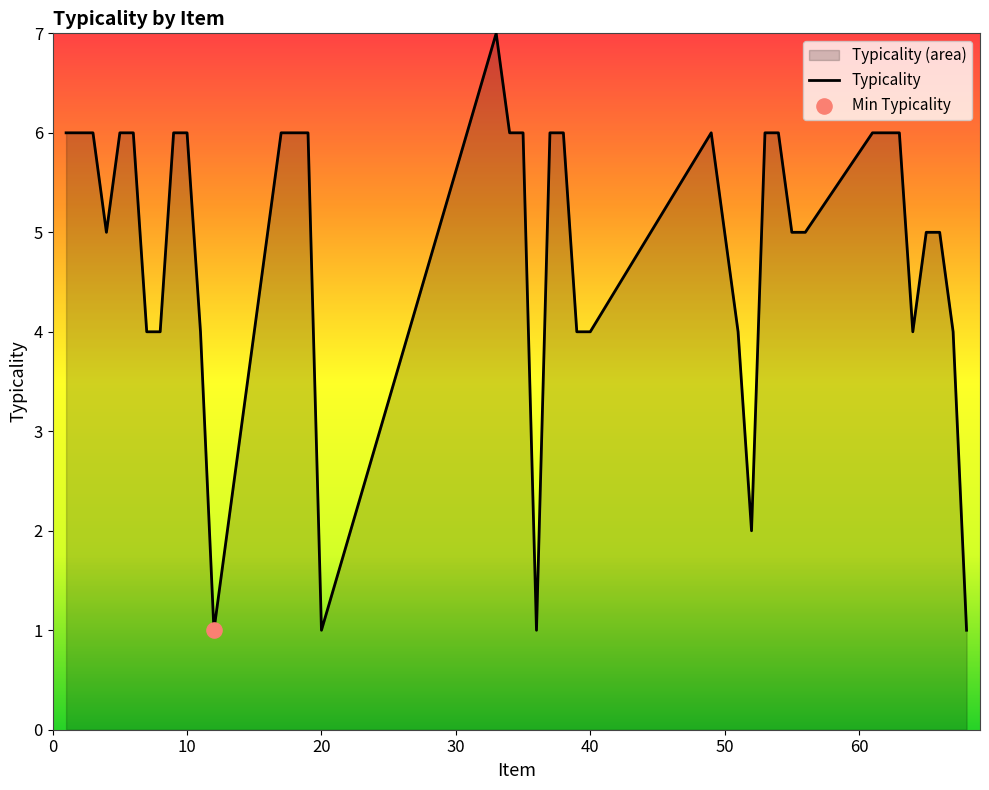

What is the greatest value displayed?

7